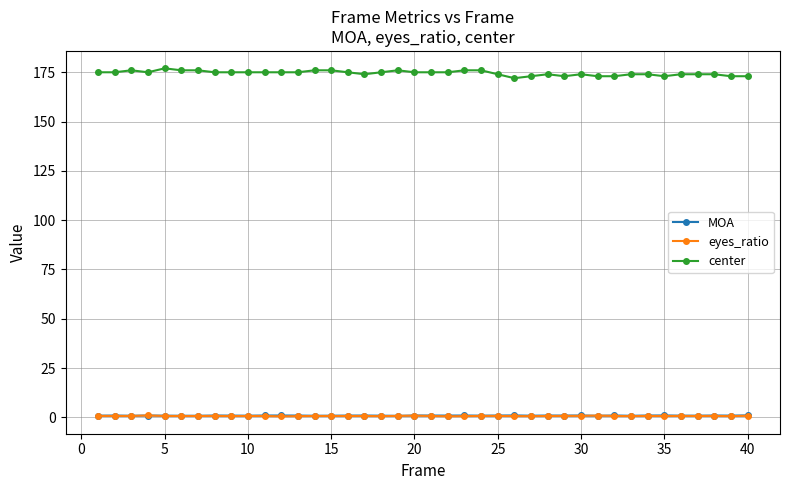

True or false: eyes_ratio has more than 1 interior local peaks.

True